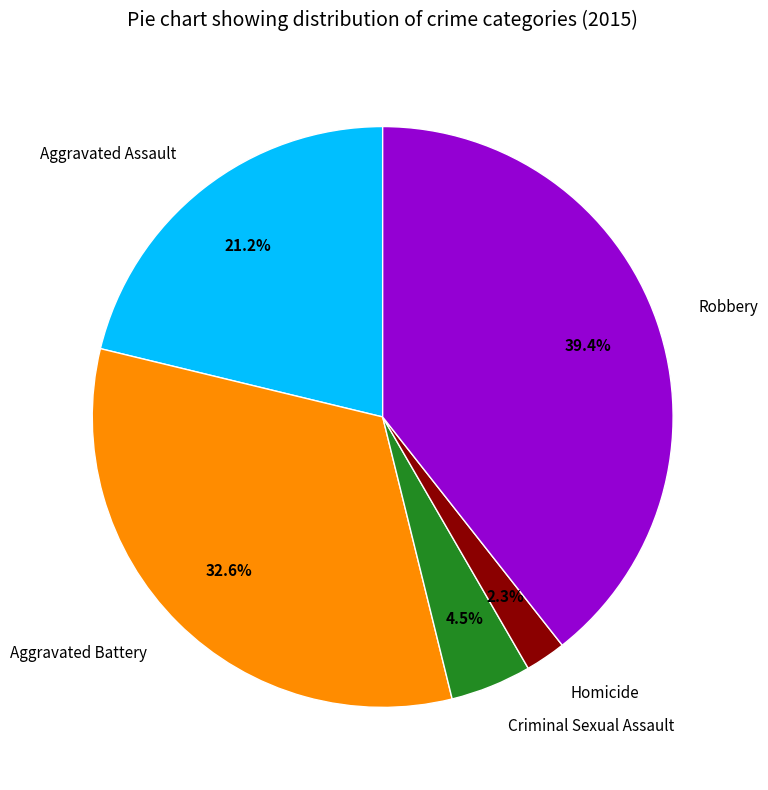

What is the largest slice in the pie chart?

Robbery